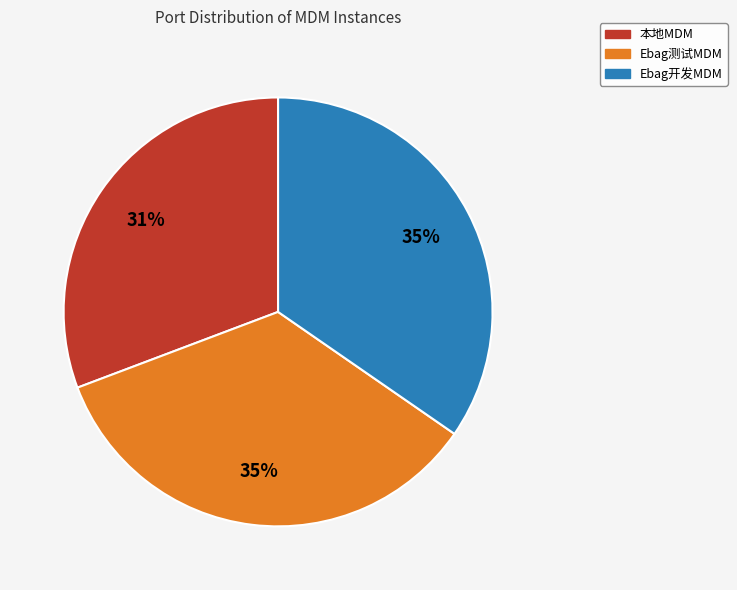

Is Ebag开发MDM the majority of the pie?

No